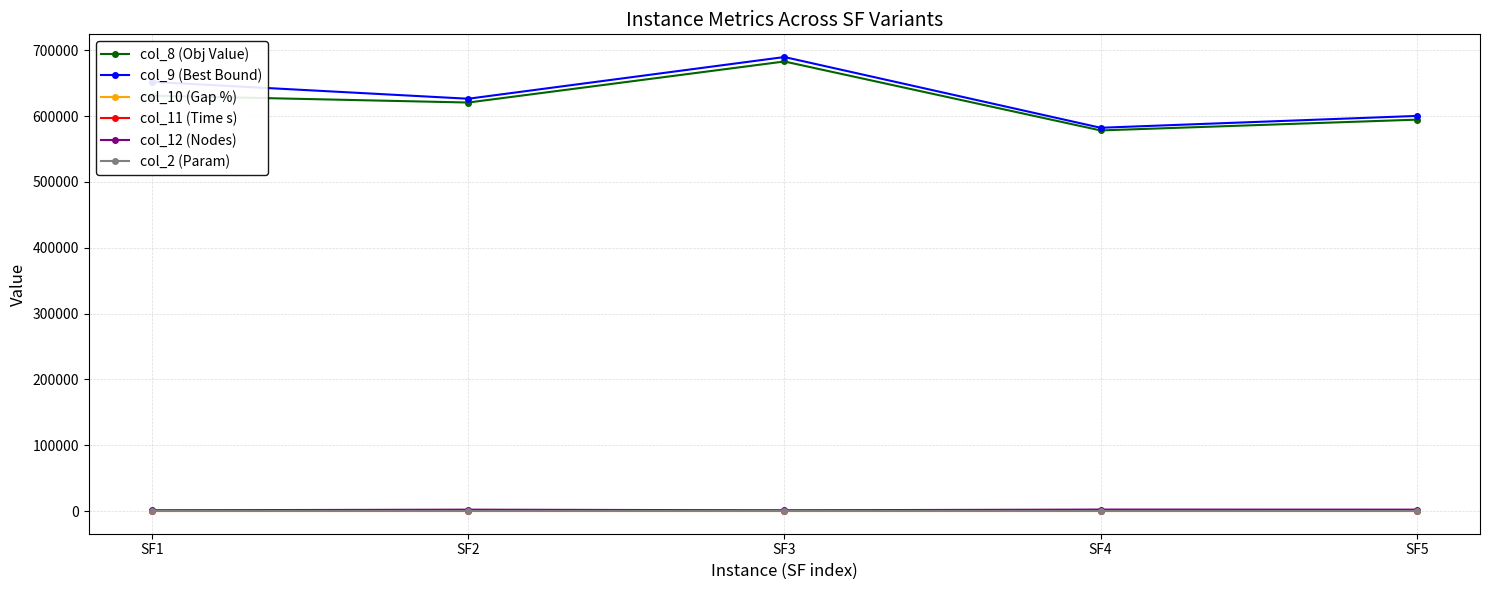

What is the sum of all col_9 (Best Bound) values?

3151252.5